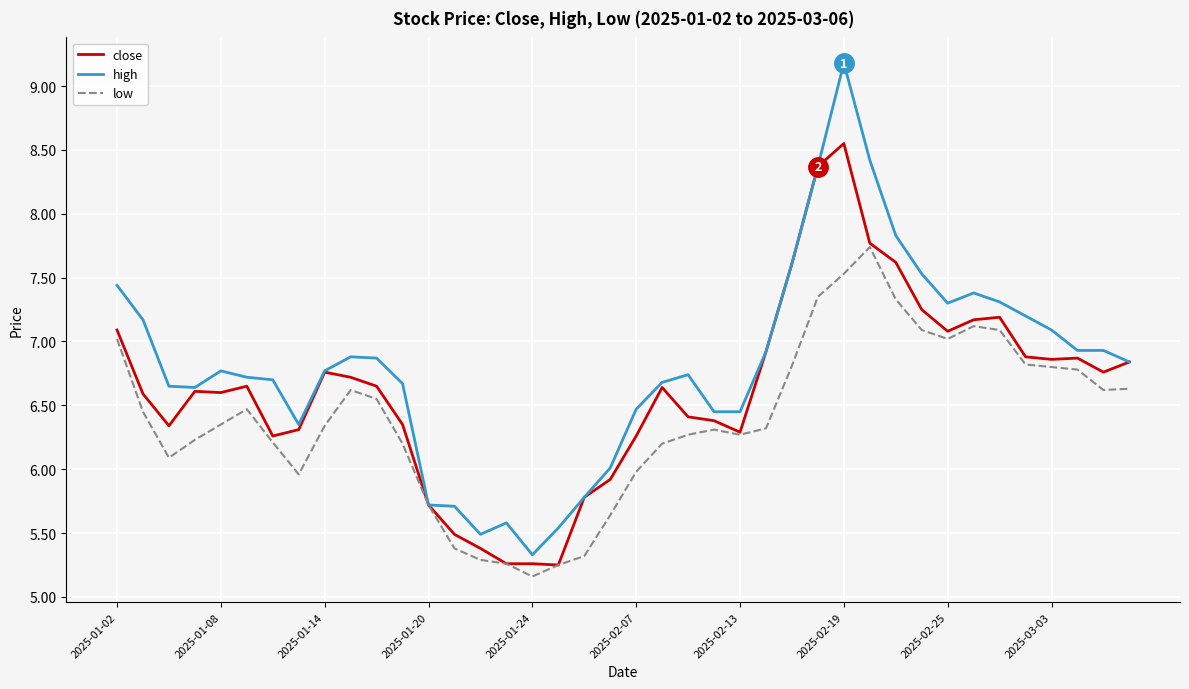

What is the lowest value of the high series?

5.3